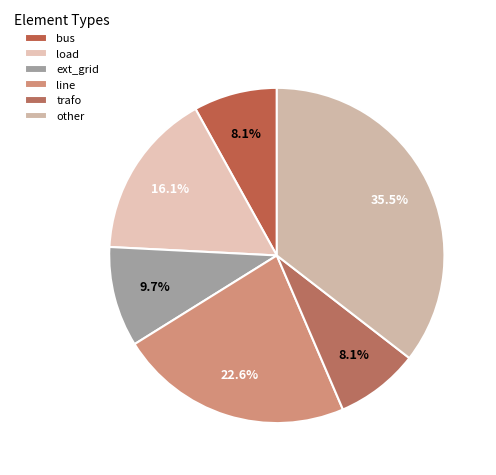

Which category has the biggest portion of the pie?

other